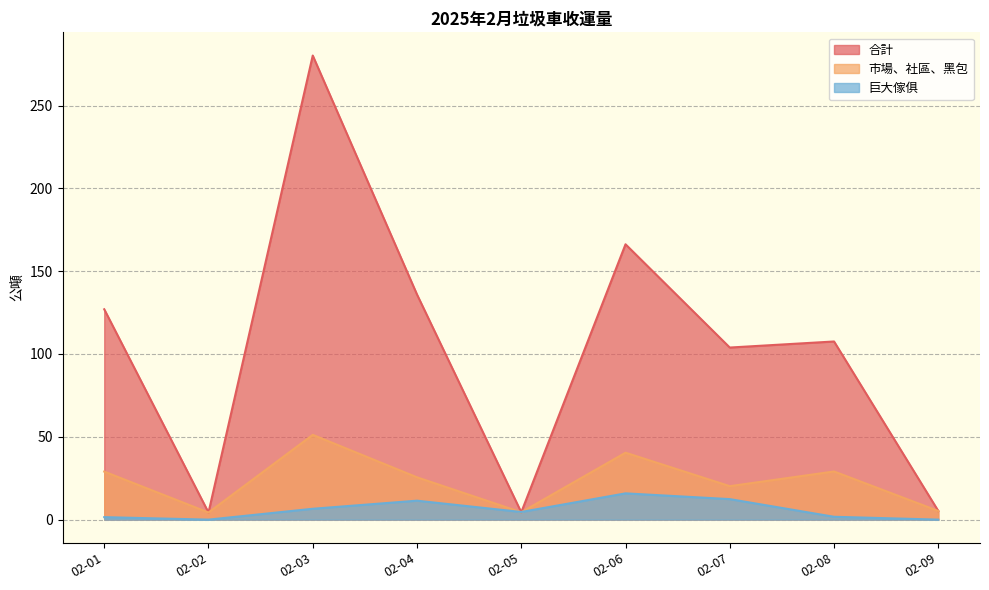

In 市場、社區、黑包, how many points are higher than both neighbors (excluding endpoints)?

3